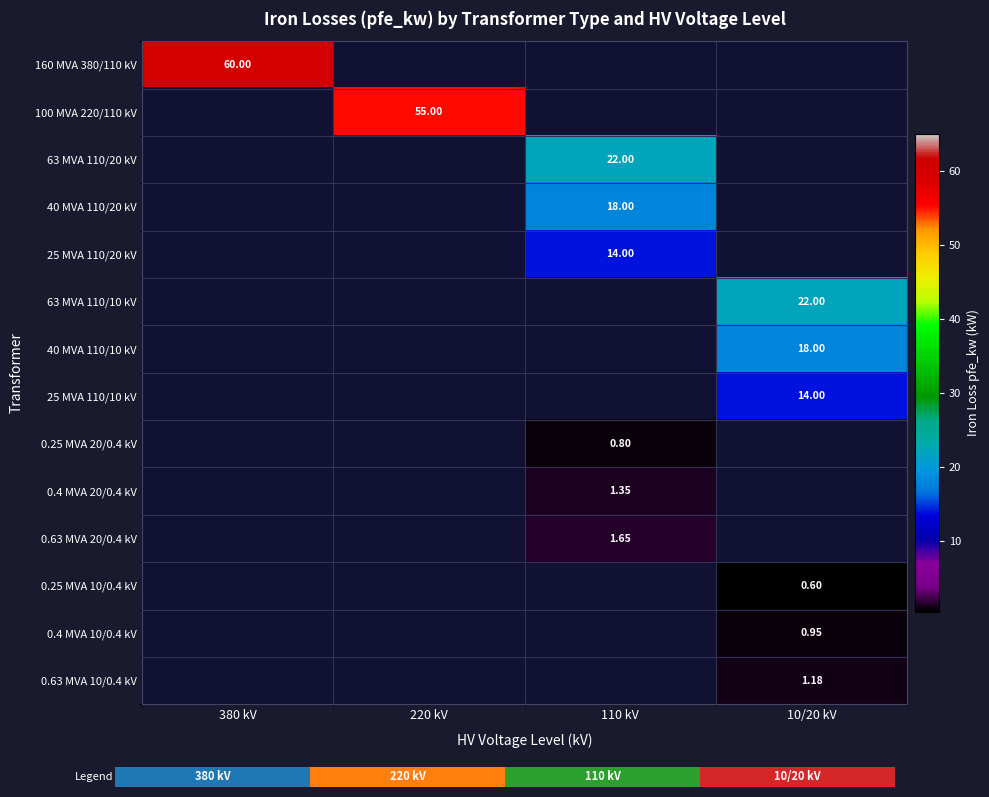

What is the difference between the 0.25 MVA 20/0.4 kV values at 380 kV and 110 kV?

0.8